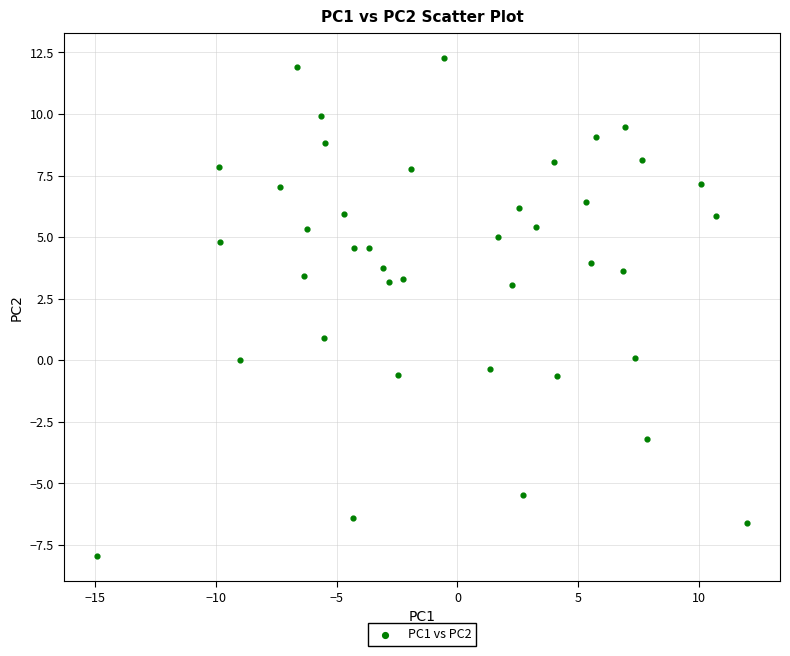

What is the range of X values (max minus min)?

26.9